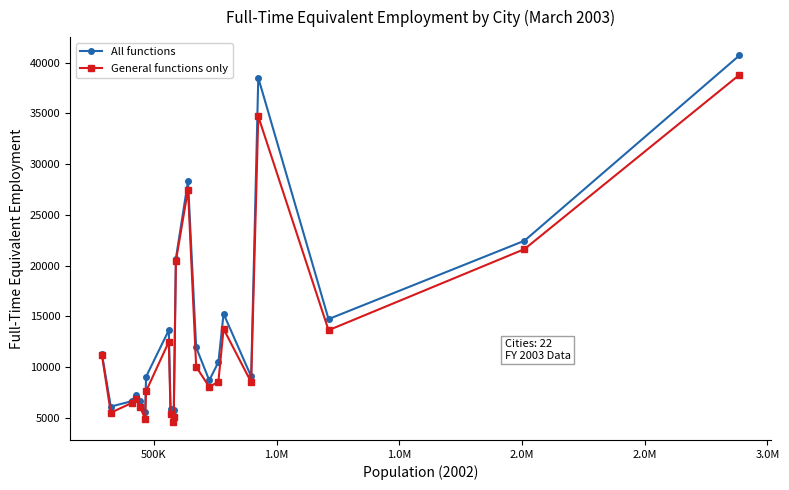

What is the value of the General functions only point at the 4th from the left?

6884